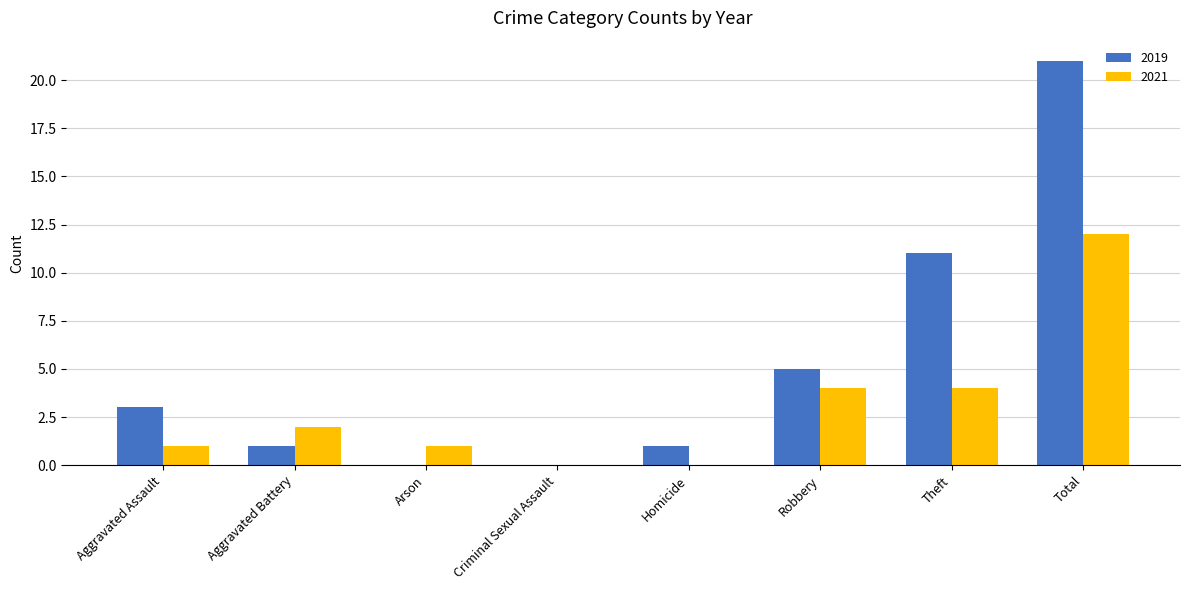

Which series has the largest total across all categories?

2019